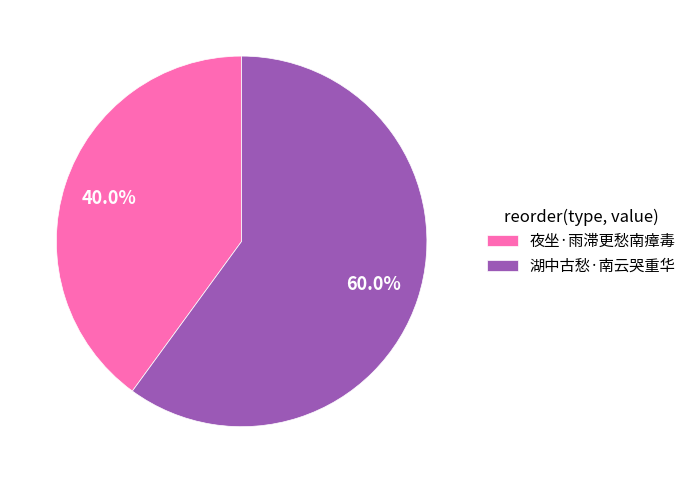

To the nearest percent, what is the average slice percentage?

50%